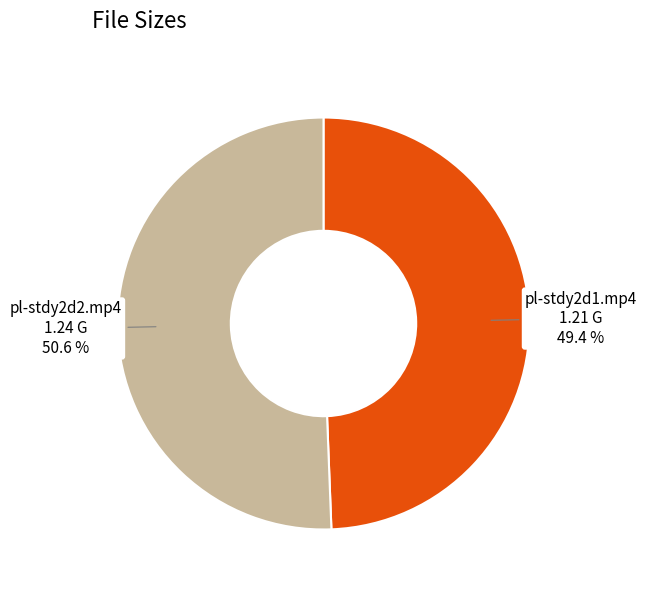

Is it true that pl-stdy2d2.mp4 is 37% of the pie?

False